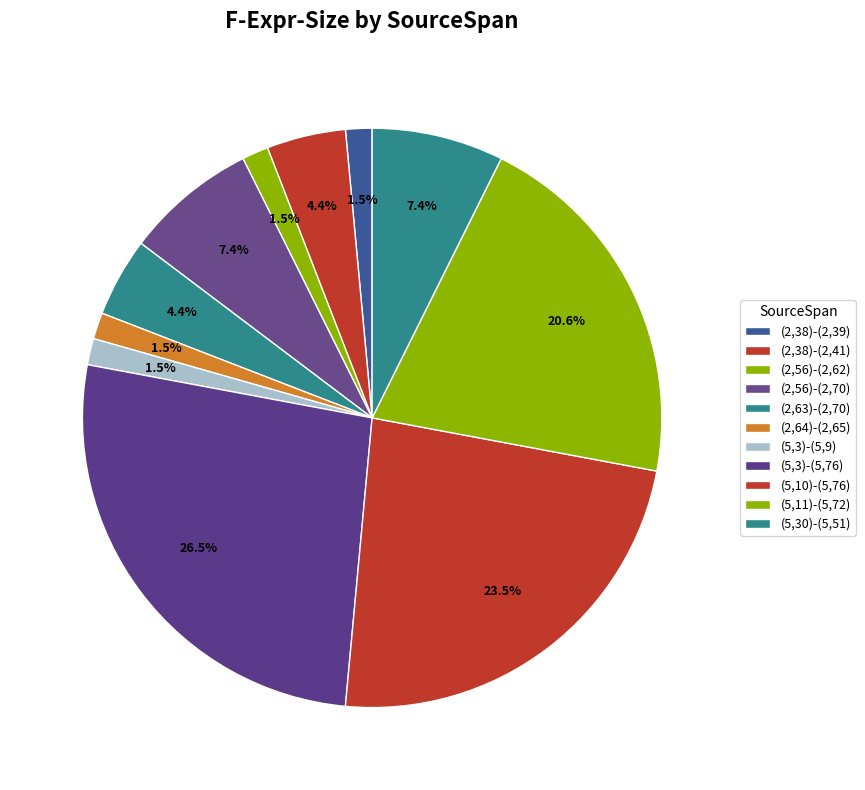

How many slices are in this pie chart?

11